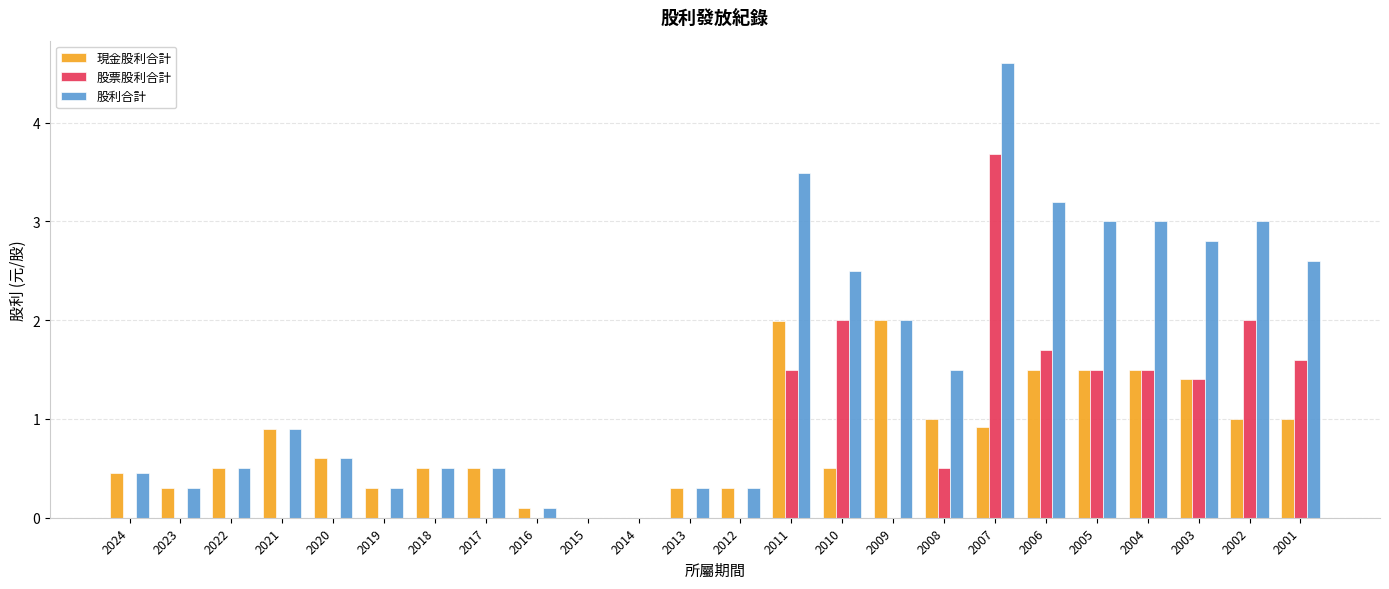

The 現金股利合計 series shows 0.0 at 2014. True or false?

True